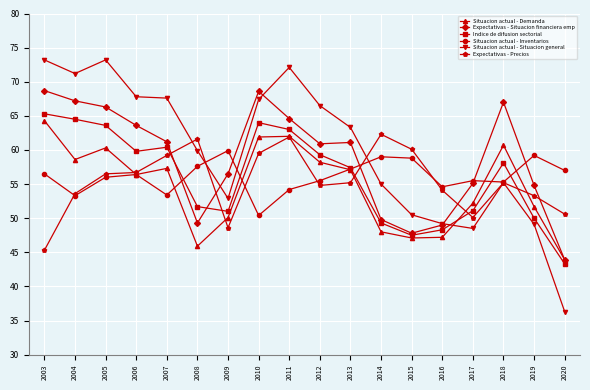

What is the total value across all series at 2013?

351.3